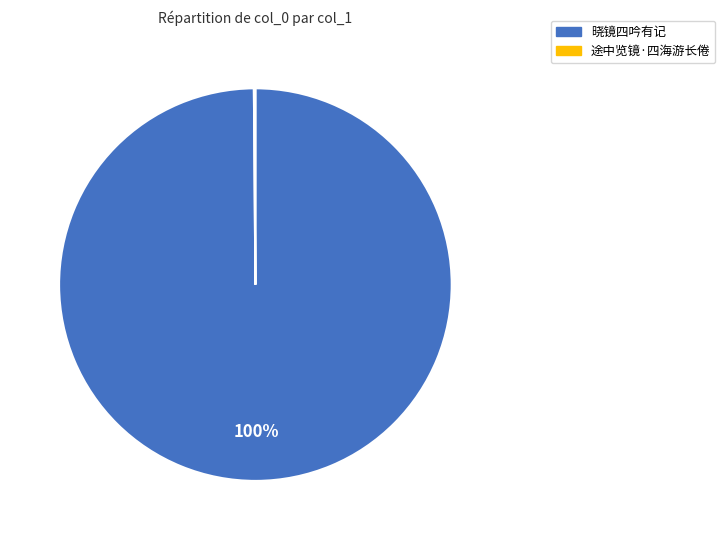

Is there a majority slice in this chart?

Yes